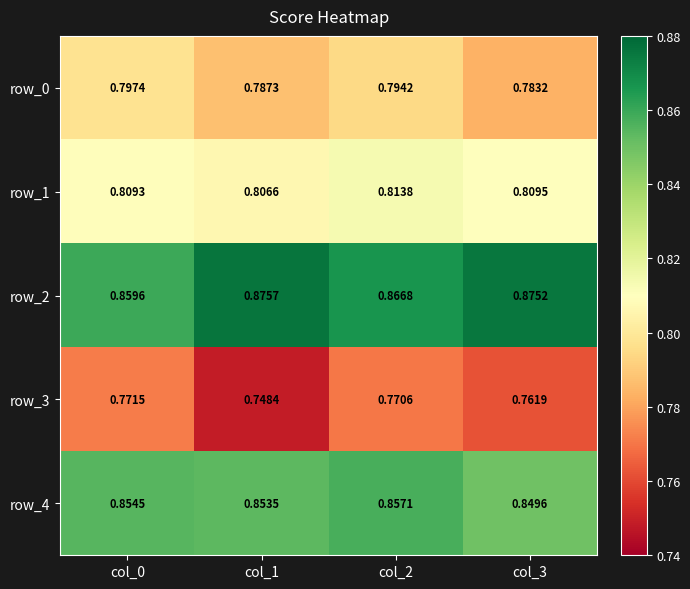

Which series changed the most between col_1 and col_2?

row_3